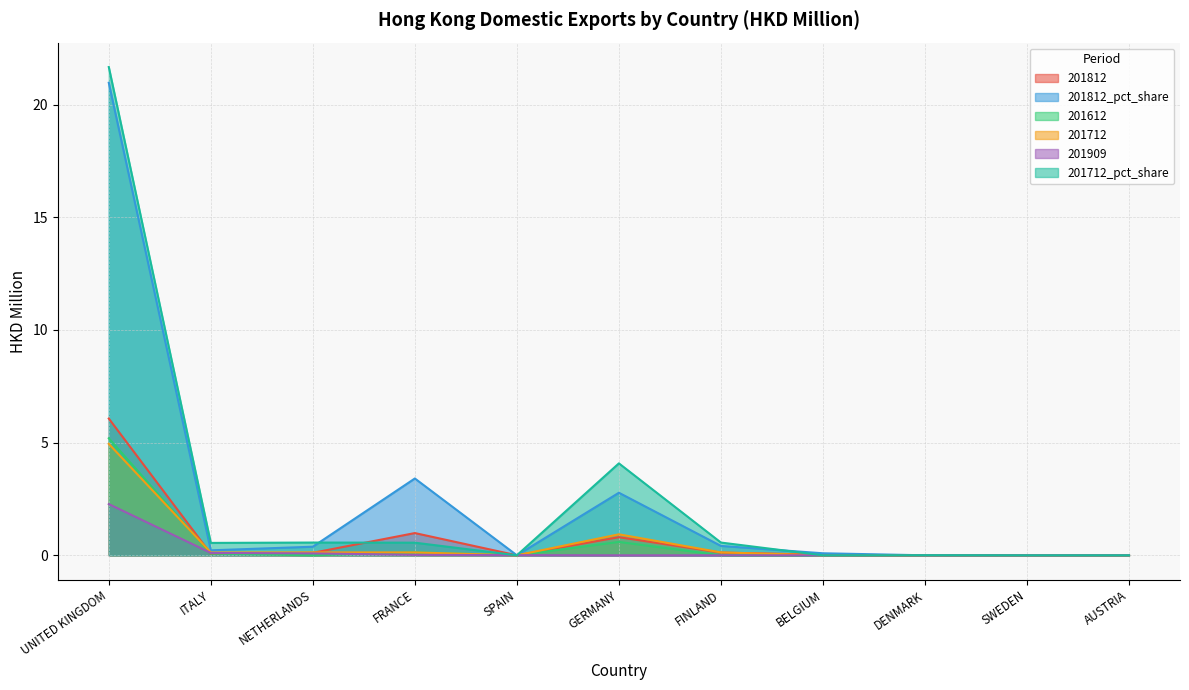

The value of 201612 at ITALY is 0.1. True or false?

False